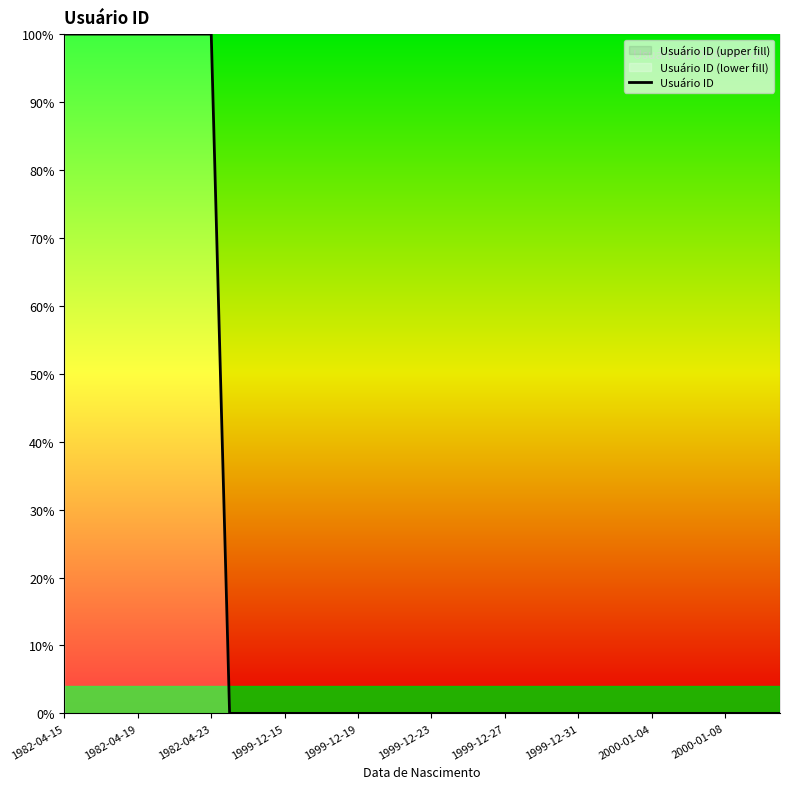

What is the difference between the maximum and minimum values?

100.0